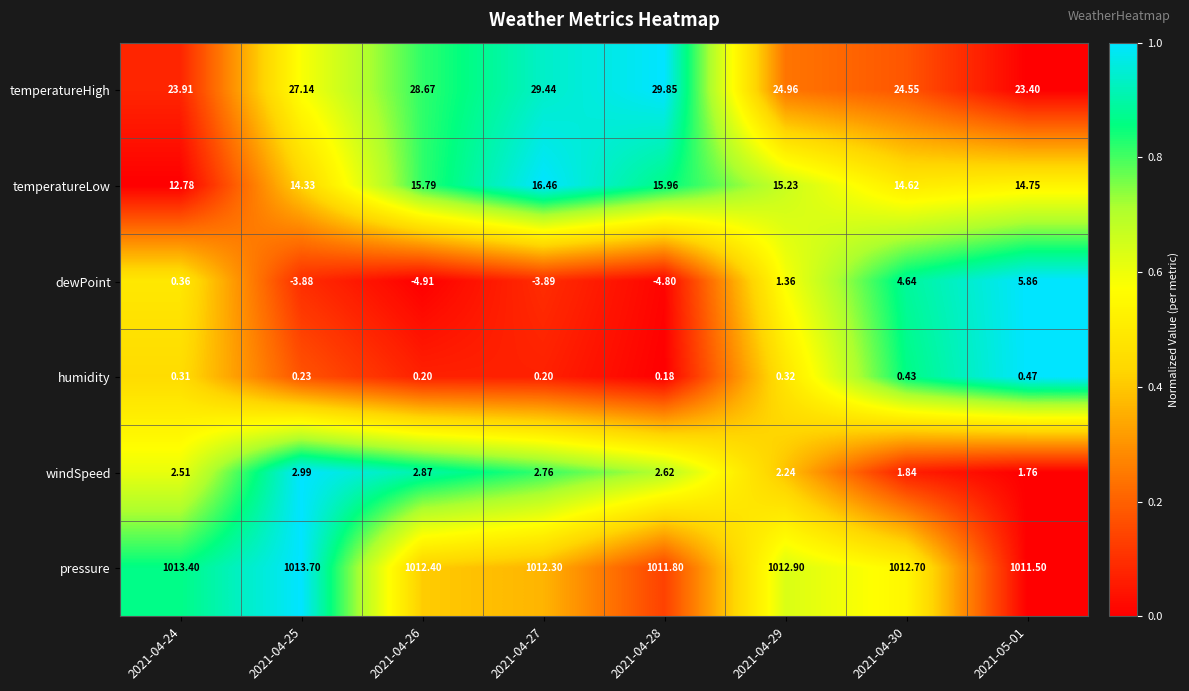

Which series has the widest spread of values?

dewPoint